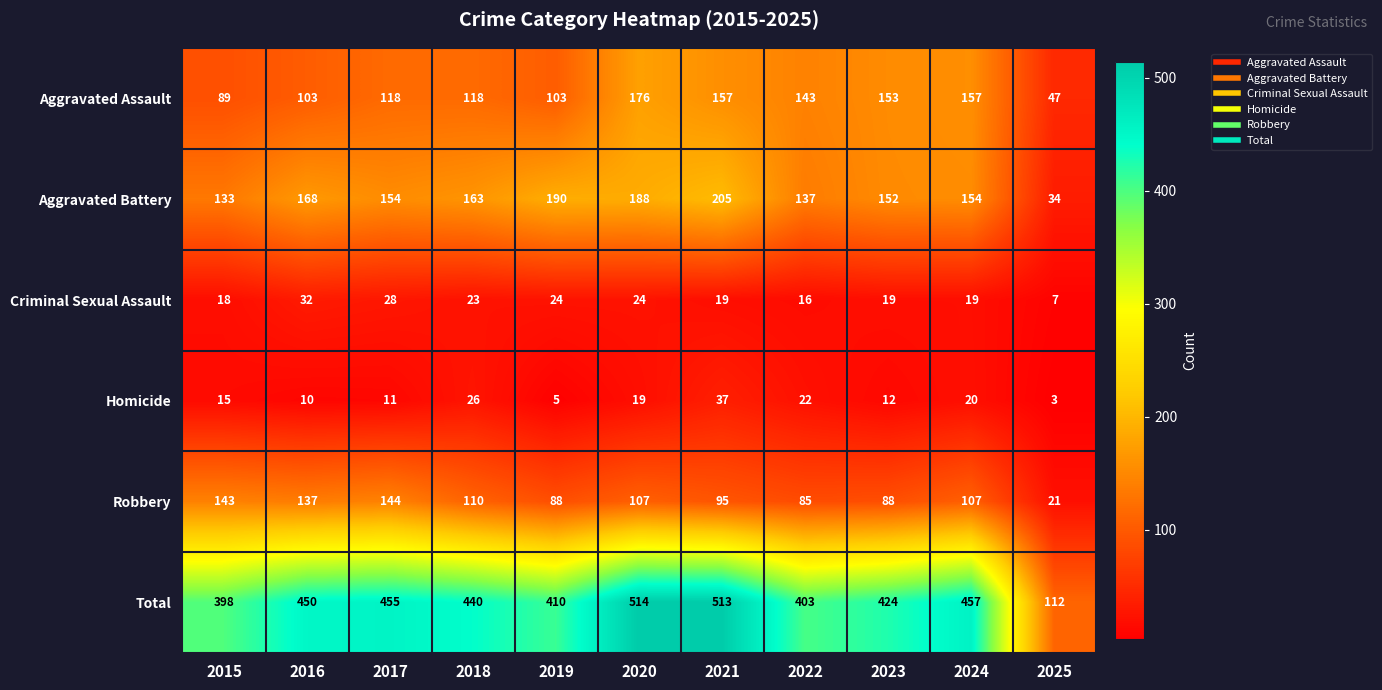

What is the difference between the maximum and minimum values in the Homicide series?

34